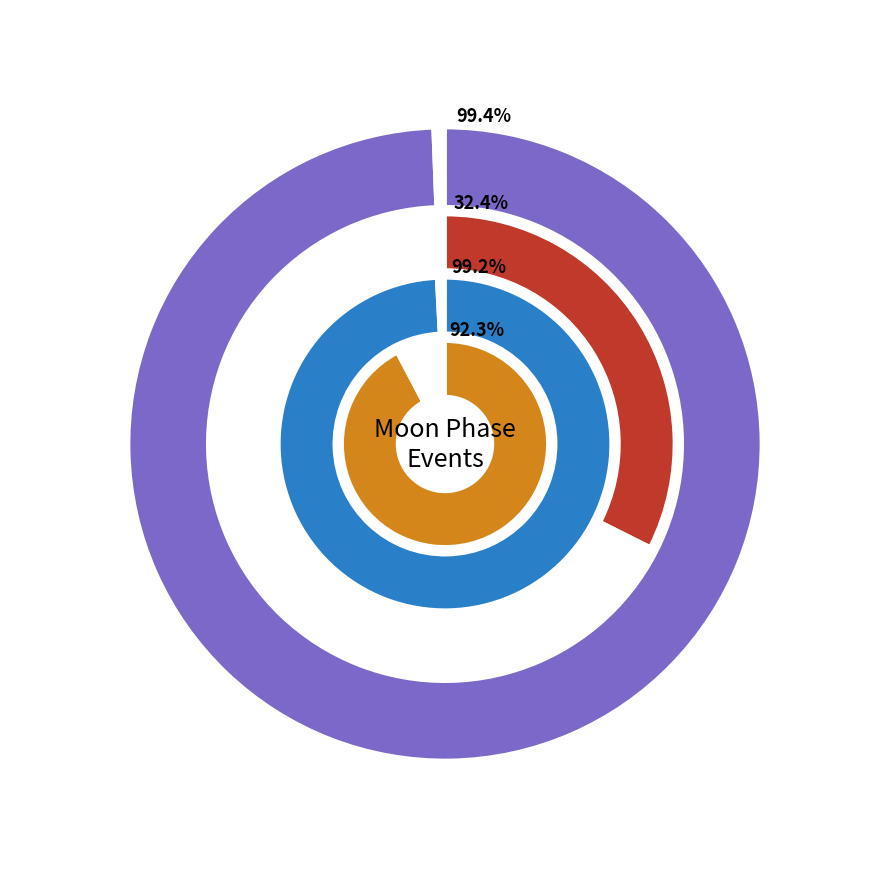

True or false: Sunrise accounts for 5% of the total.

False